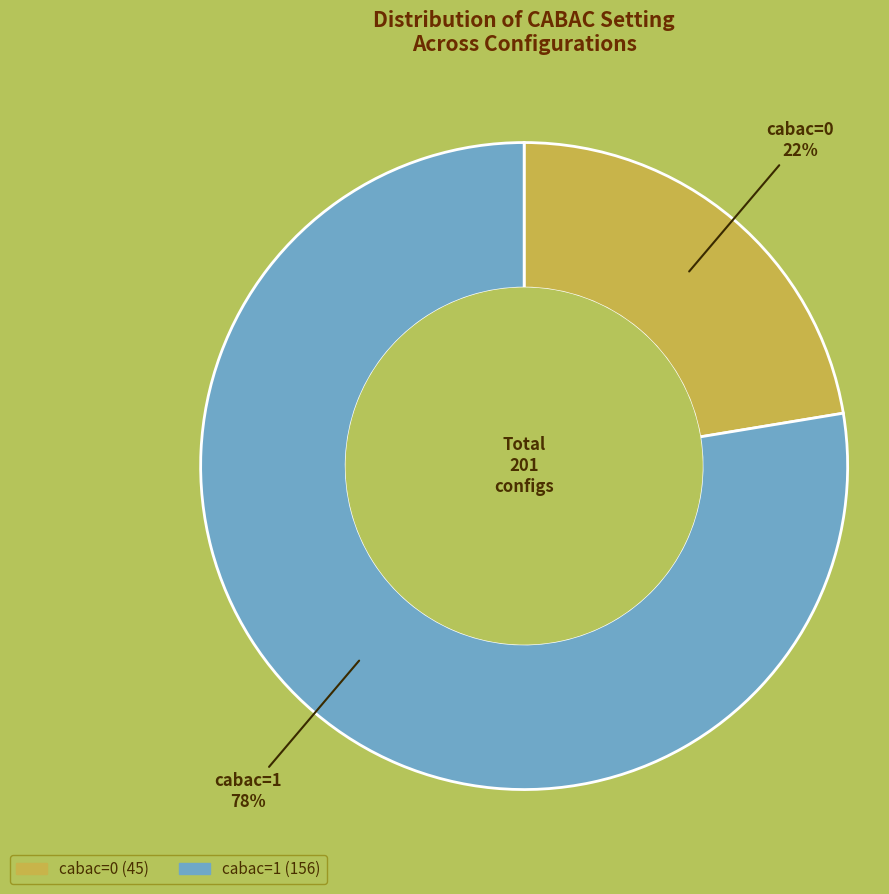

Rank the categories by value from highest to lowest.

cabac=1, cabac=0